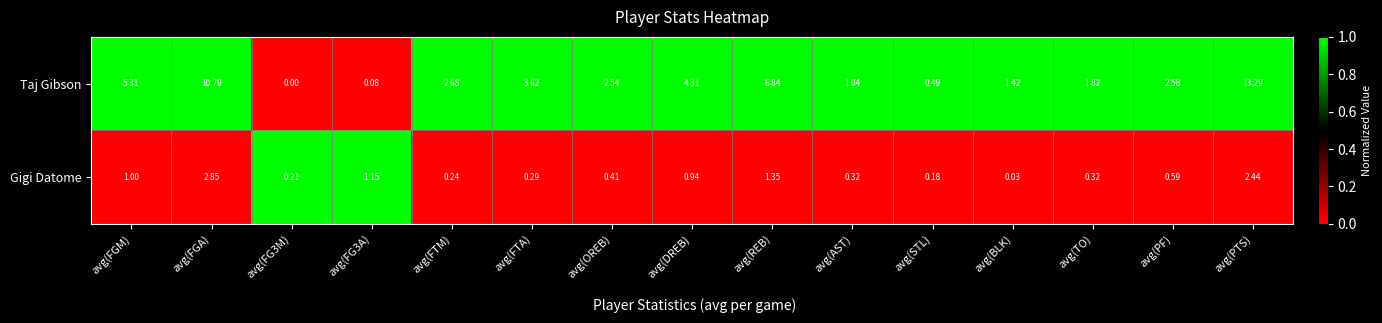

Rank the series by their maximum value, from lowest to highest.

Gigi Datome, Taj Gibson